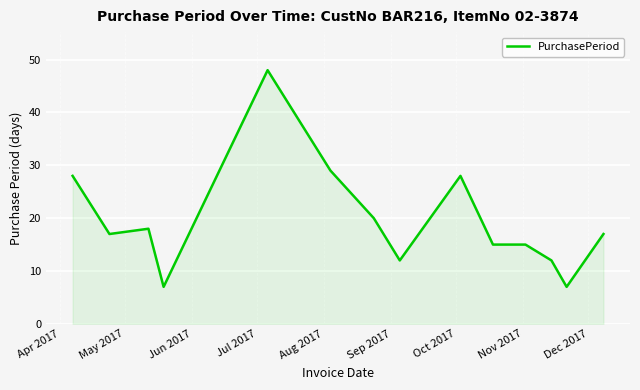

What is the maximum value shown in the chart?

48